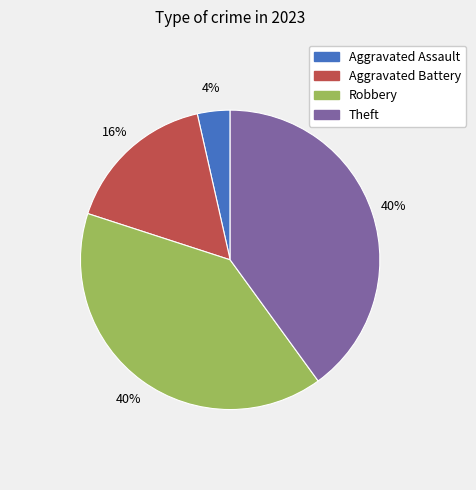

Is it true that Aggravated Assault is 10% of the pie?

False